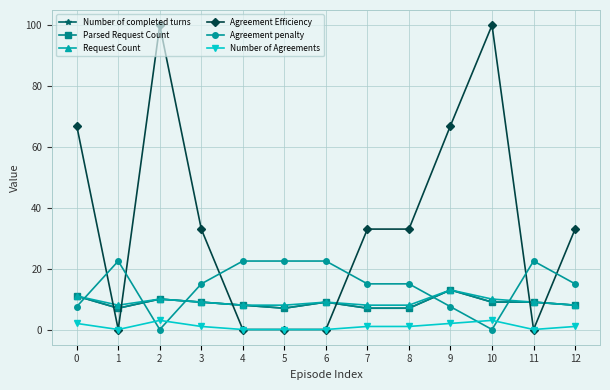

How many times do Agreement penalty and Number of Agreements cross each other?

4